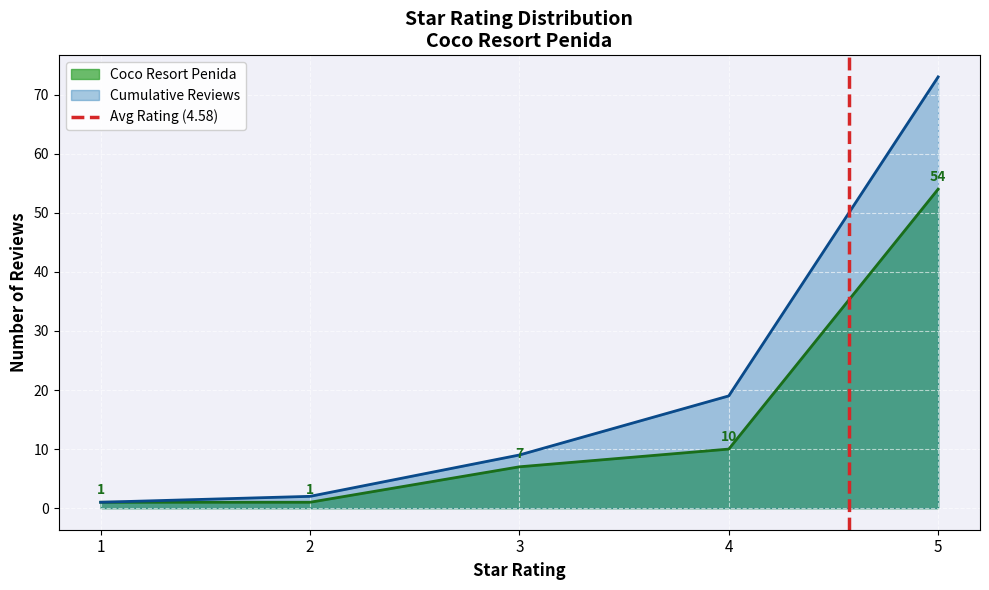

Where is Cumulative Reviews nearest to the value 37?

4